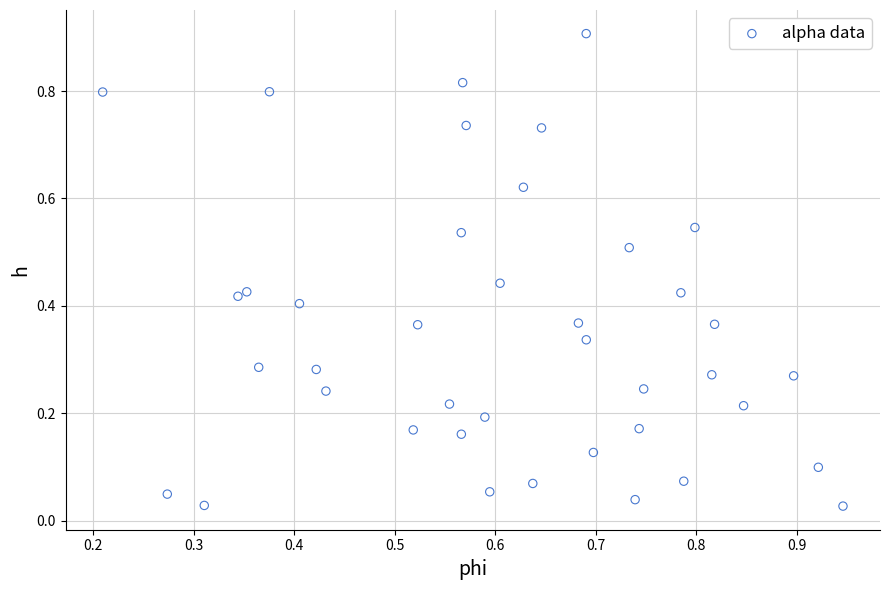

How many data points are displayed?

40